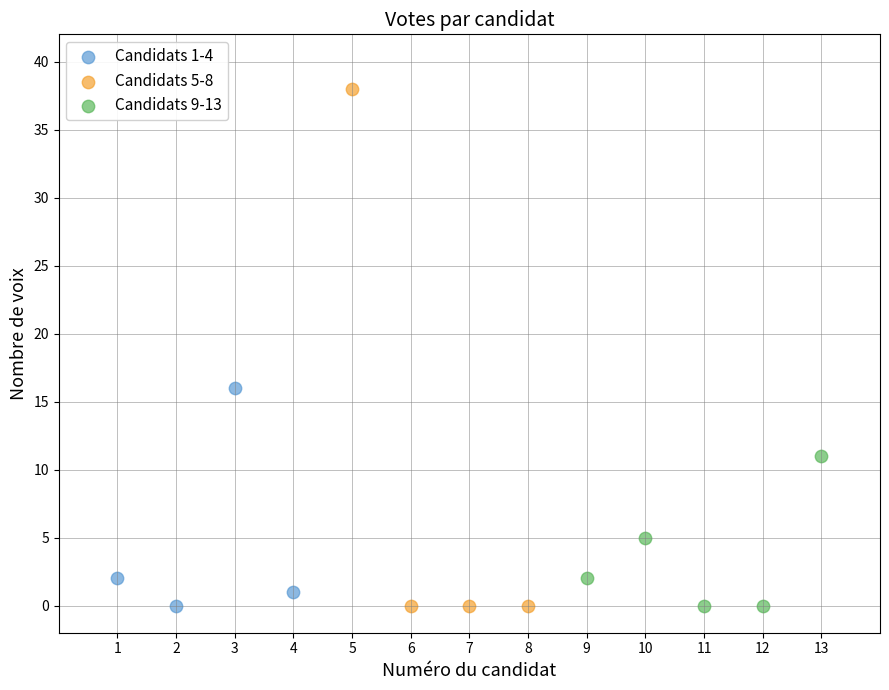

What are all the series names shown in the legend?

Candidats 1-4, Candidats 5-8, Candidats 9-13